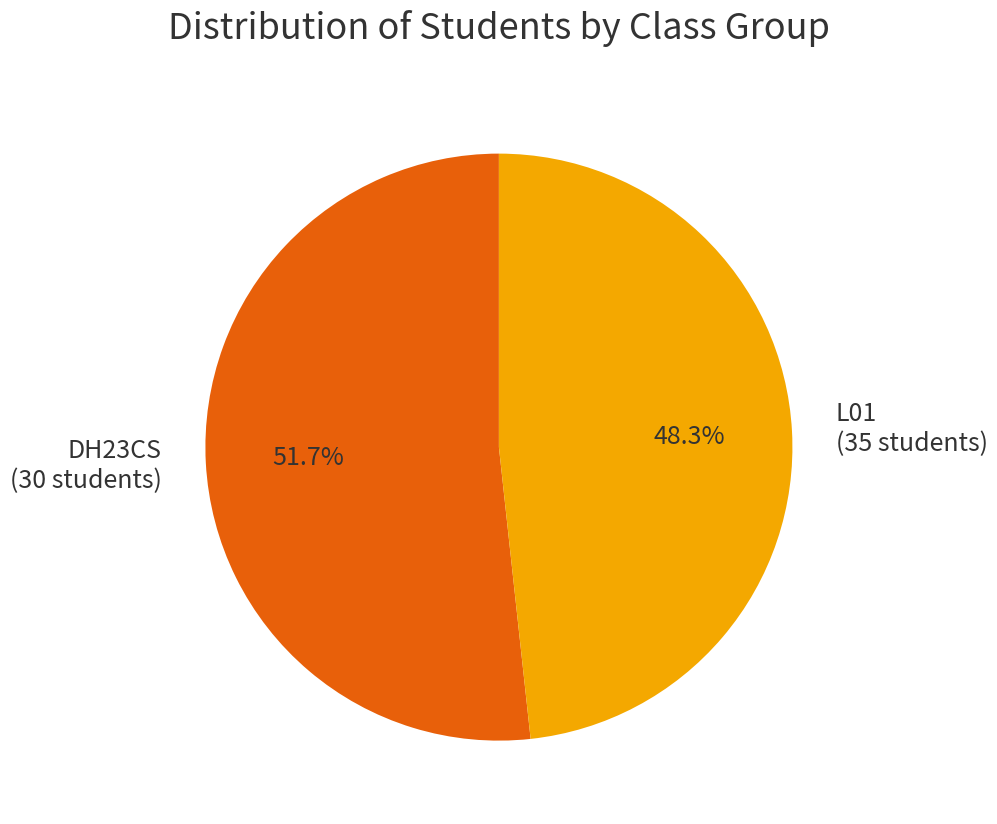

Does any single category account for the majority?

Yes